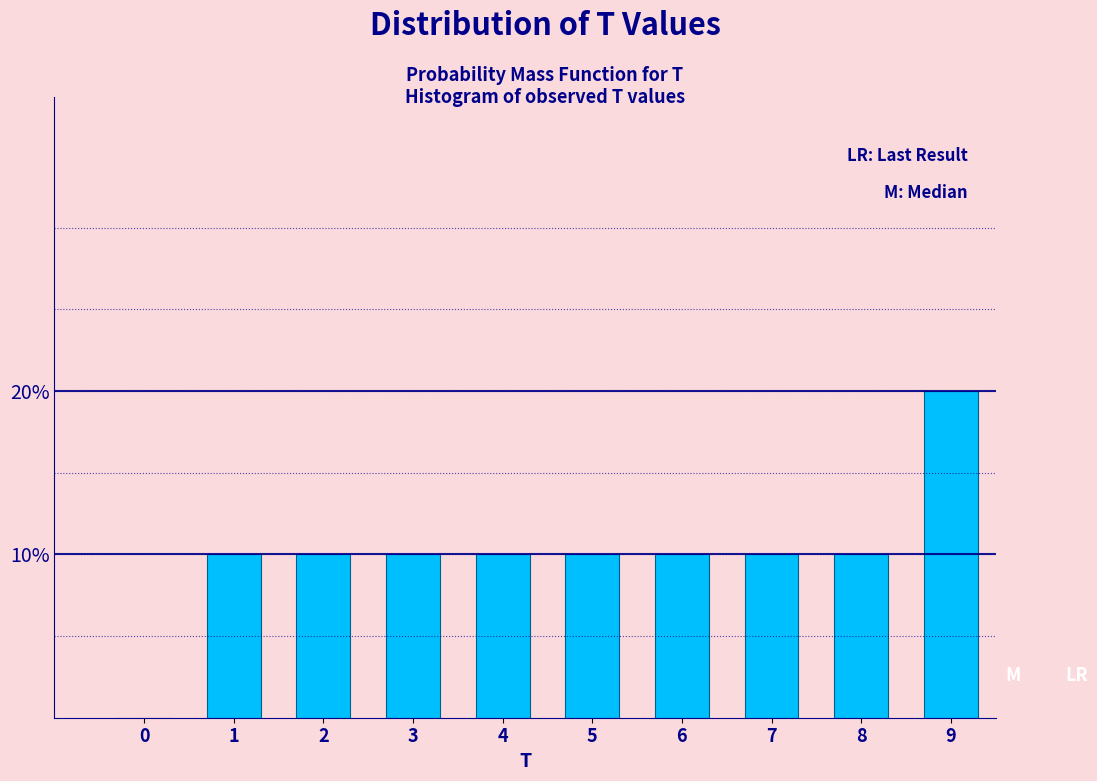

Are the bars horizontal?

No